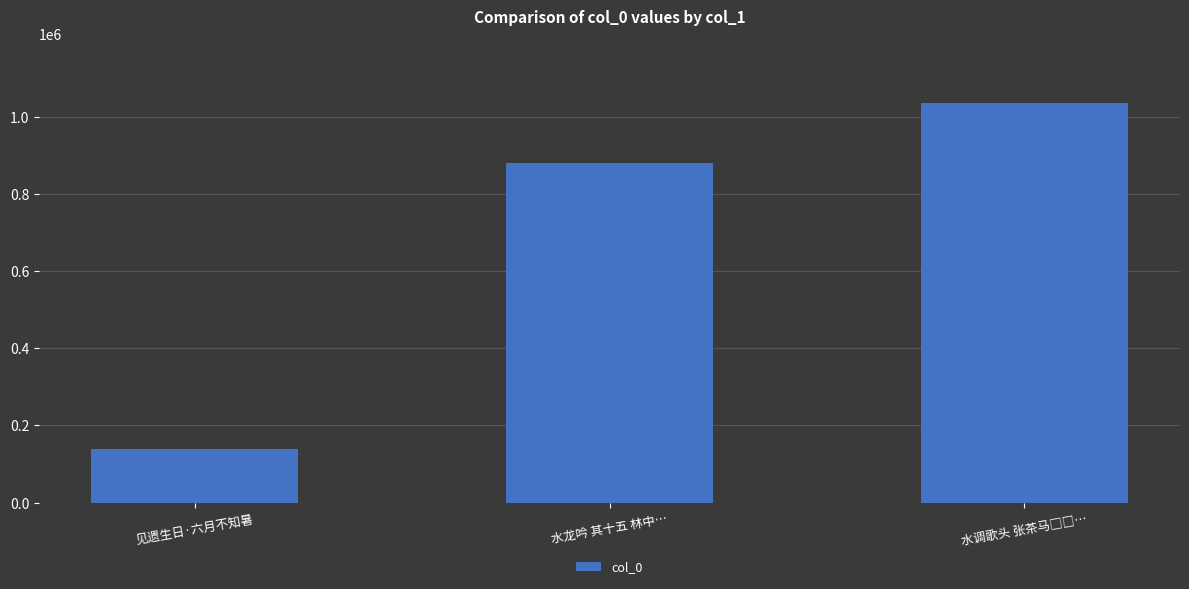

What is the smallest value displayed?

139954